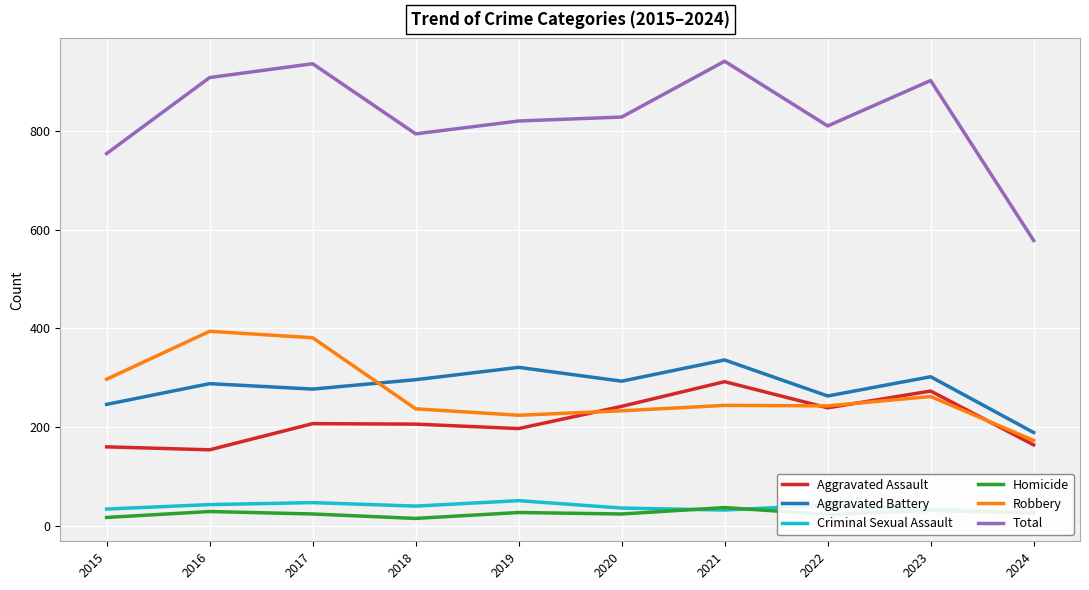

What is the sum of the Criminal Sexual Assault values at 2015 and 2018?

74